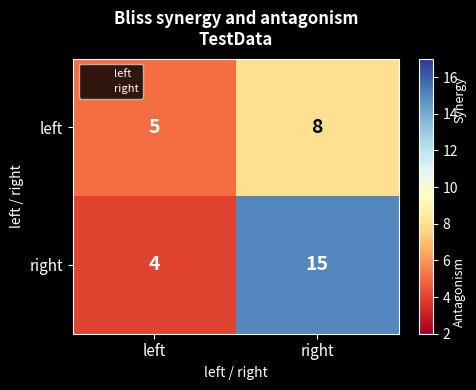

What is the spread (max minus min) of values at left?

1